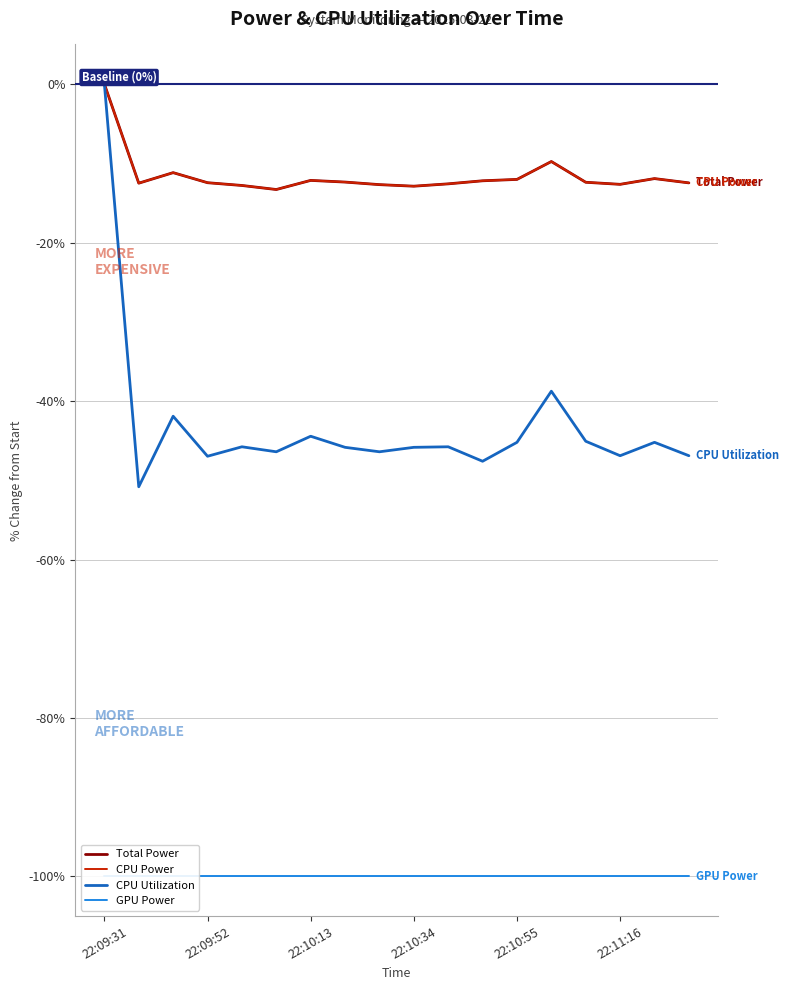

True or false: GPU Power has a value of -100.0 at 22:10:13.

True